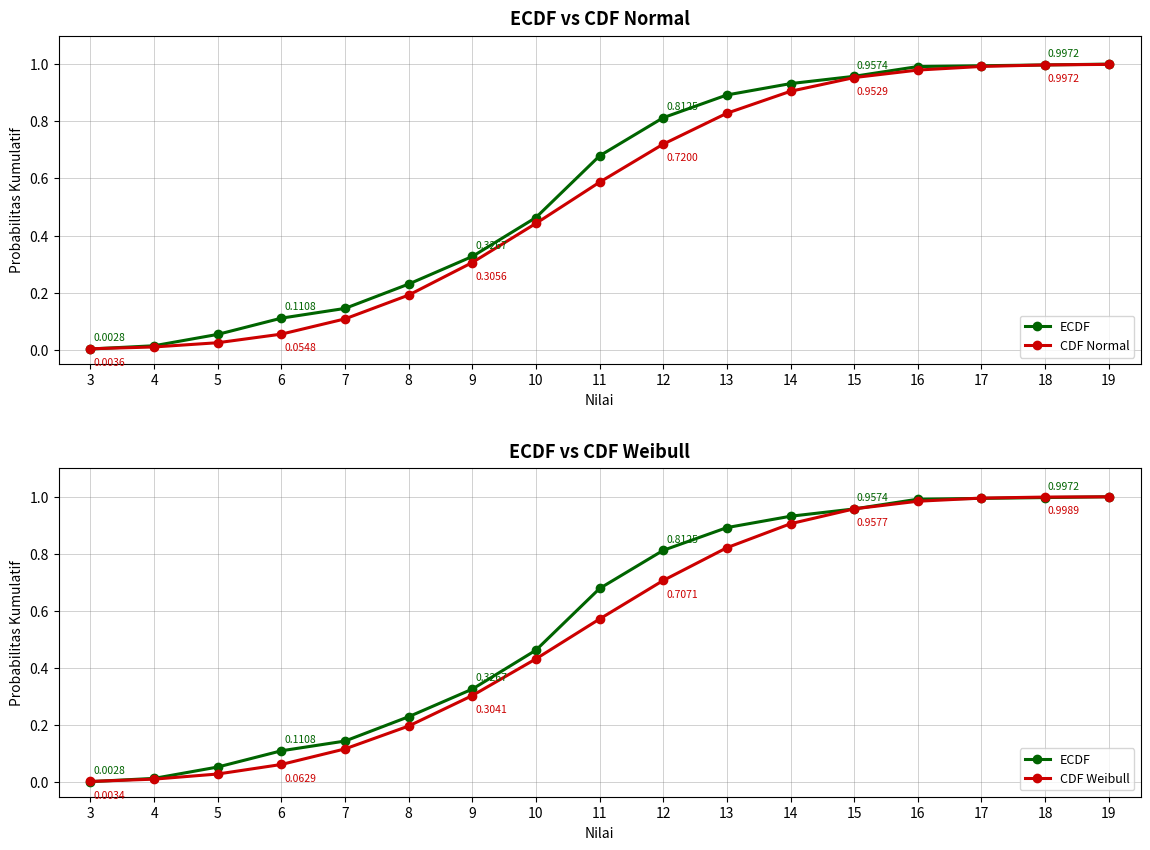

How many lines are shown in the chart?

3